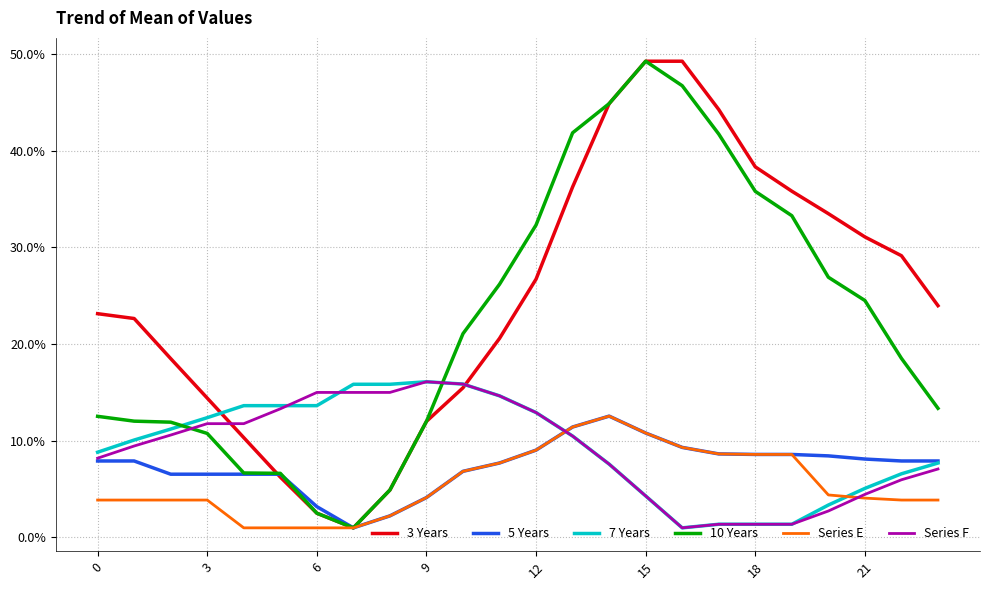

True or false: 7 Years and Series F intersect in this chart.

True